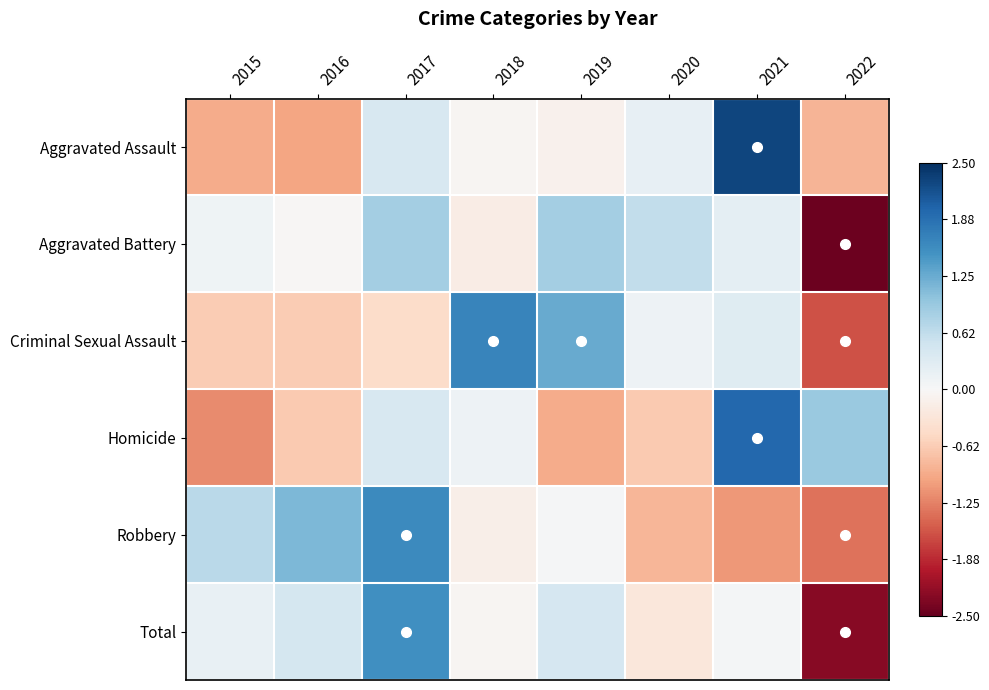

Which has a higher value, 2017 or 2019?

2017